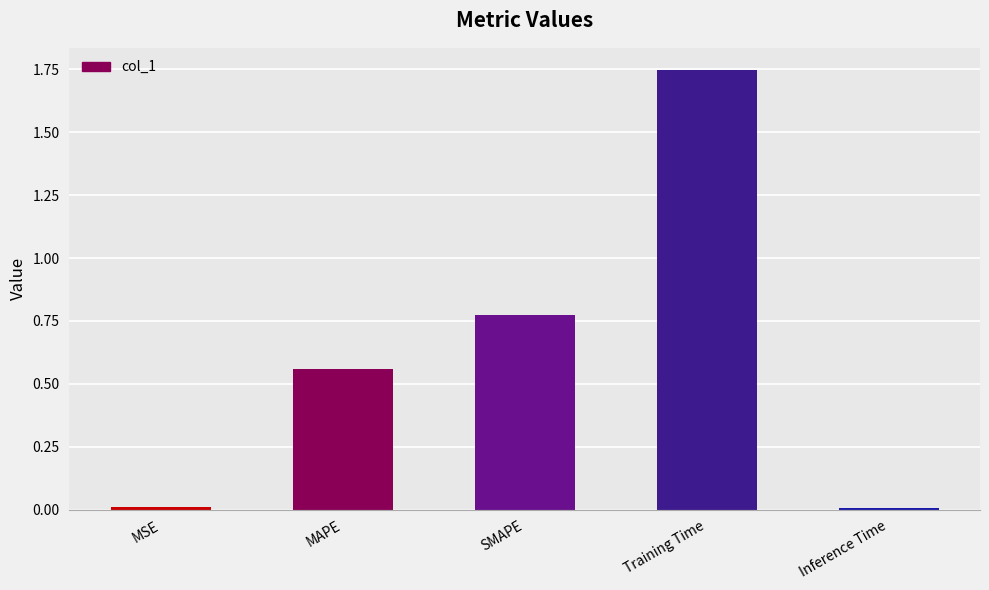

What is the label of the 4th bar from the left?

Training Time